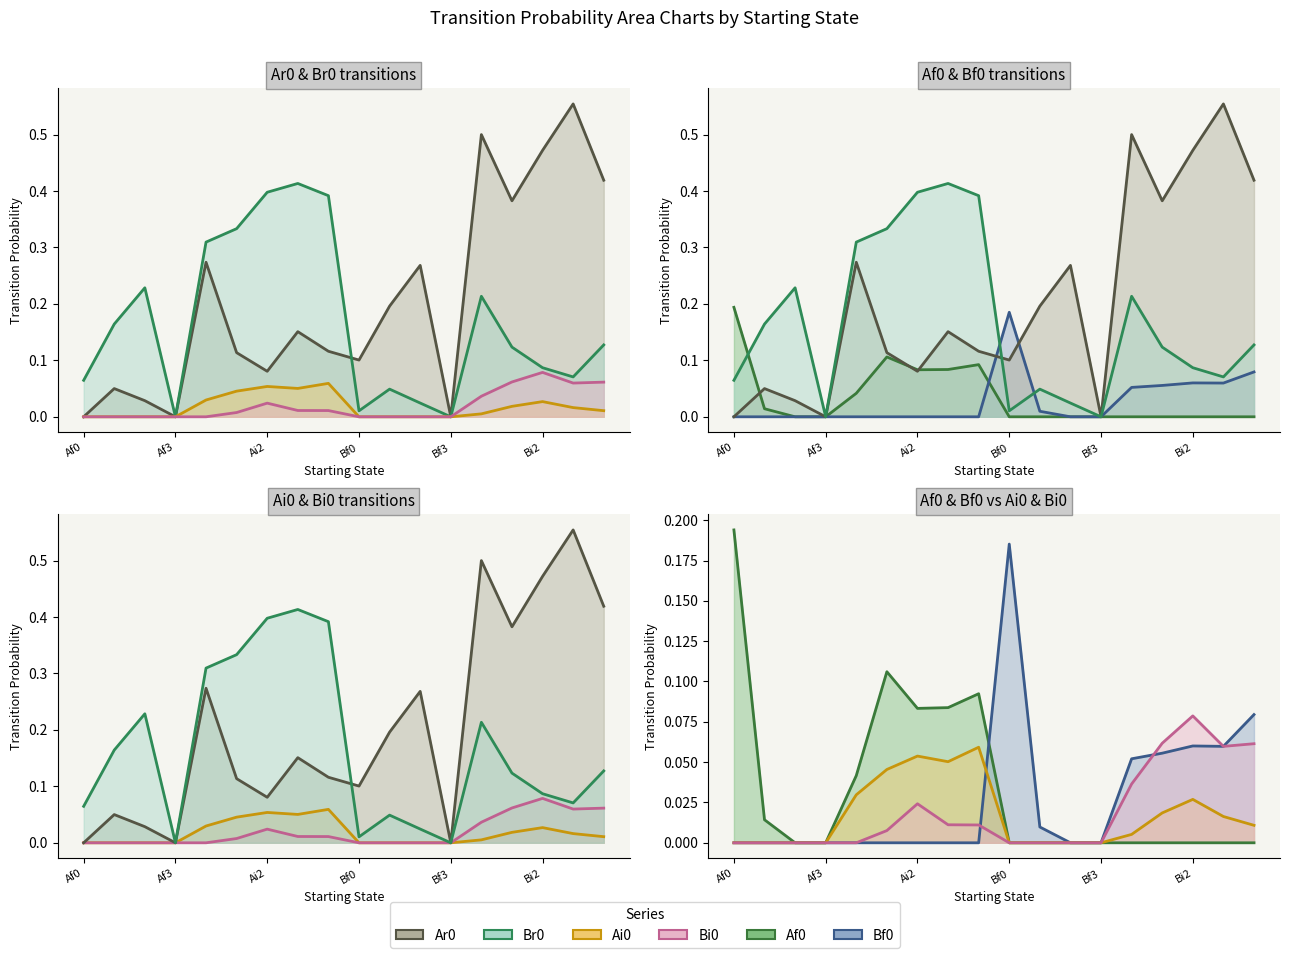

What is the label of the 5th point from the left?

Ai0